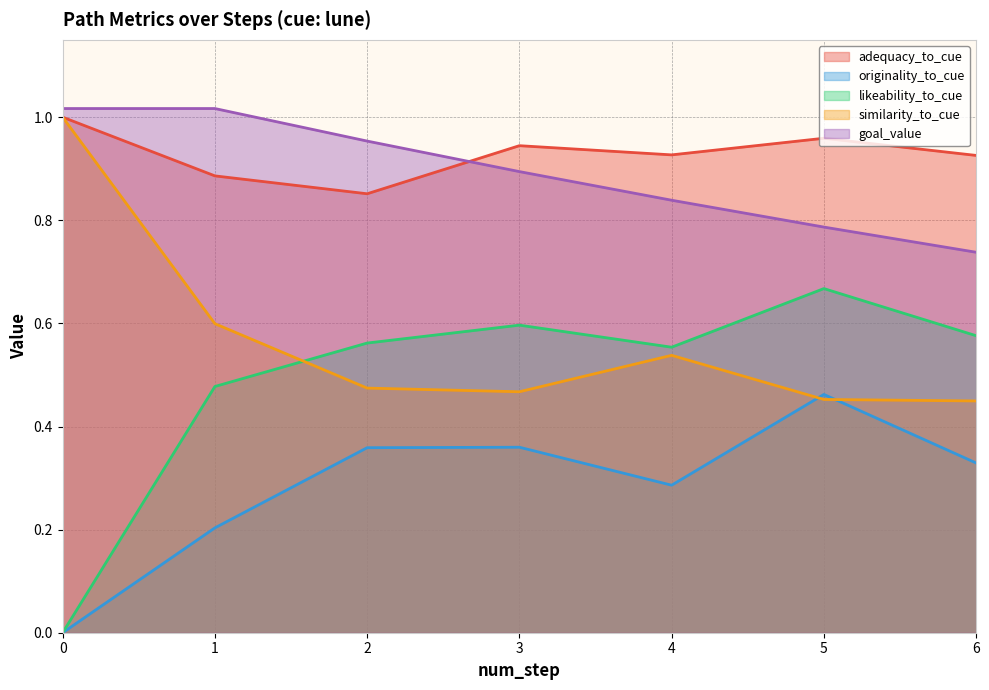

What is the maximum value shown in the chart?

1.0